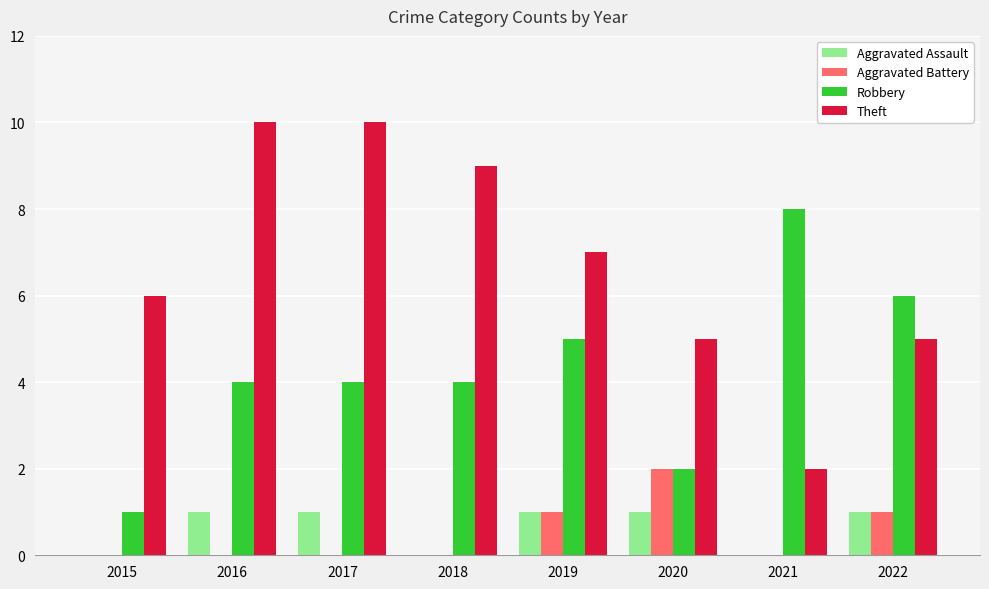

Reading right to left, transcribe all the data shown in this chart.

Aggravated Assault: 2022=1	2021=0	2020=1	2019=1	2018=0	2017=1	2016=1	2015=0
Aggravated Battery: 2022=1	2021=0	2020=2	2019=1	2018=0	2017=0	2016=0	2015=0
Robbery: 2022=6	2021=8	2020=2	2019=5	2018=4	2017=4	2016=4	2015=1
Theft: 2022=5	2021=2	2020=5	2019=7	2018=9	2017=10	2016=10	2015=6